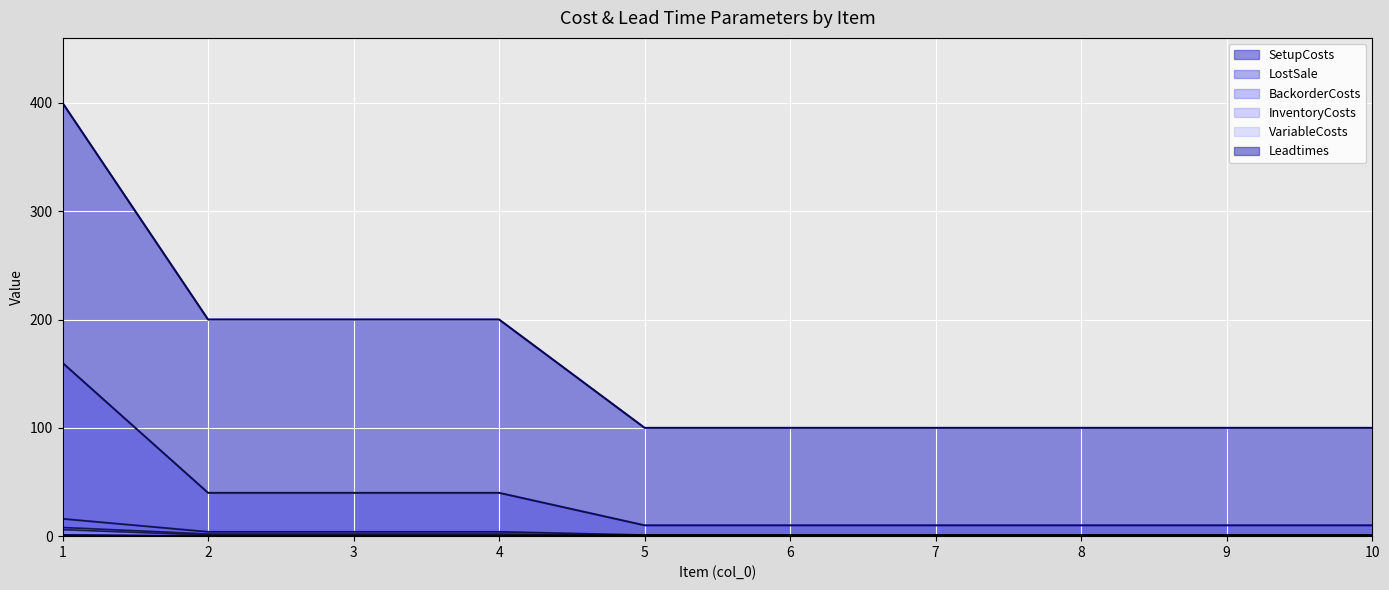

Is it true that SetupCosts equals 87.5 at 2?

False